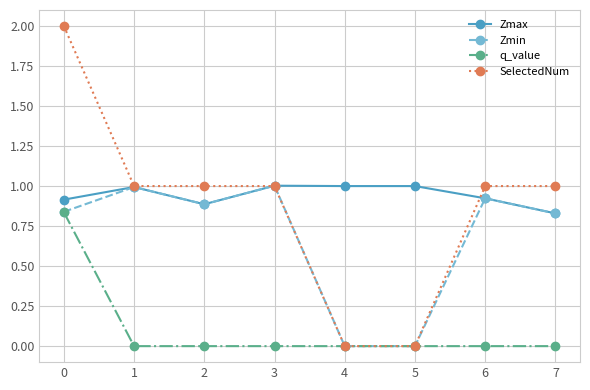

True or false: Zmax has more than 0 interior local peaks.

True